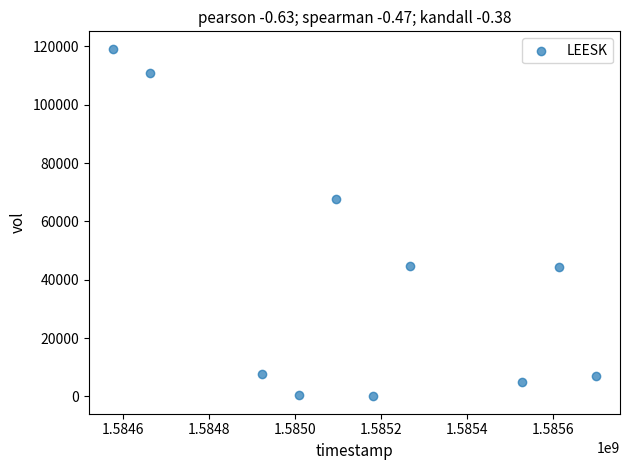

What is the average Y value?

40720